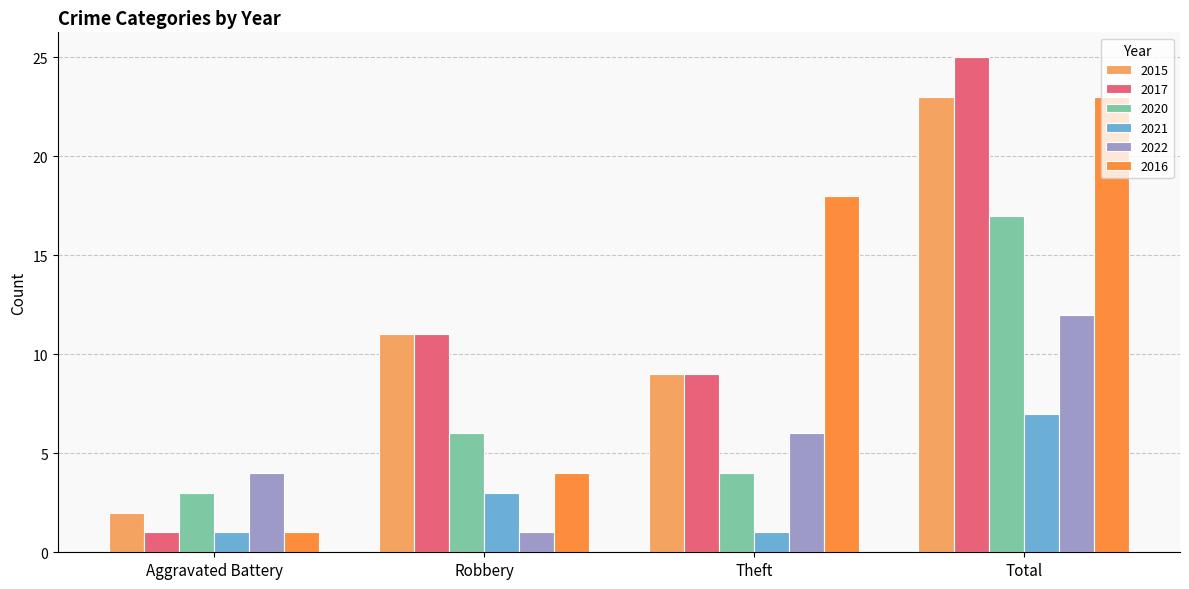

What are all the series names shown in the legend?

2015, 2017, 2020, 2021, 2022, 2016